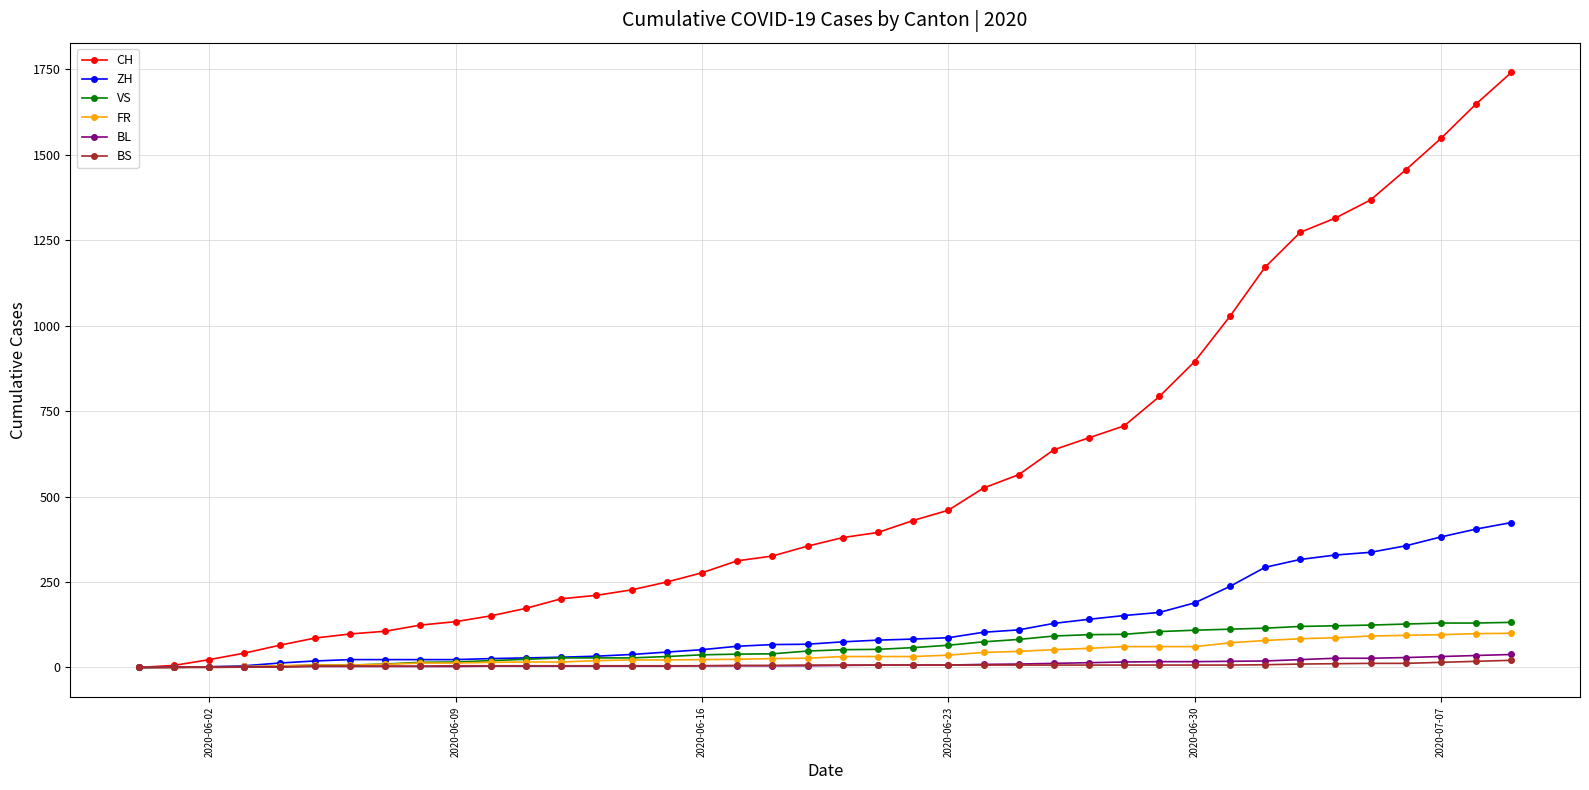

What is the maximum value shown in the chart?

1741